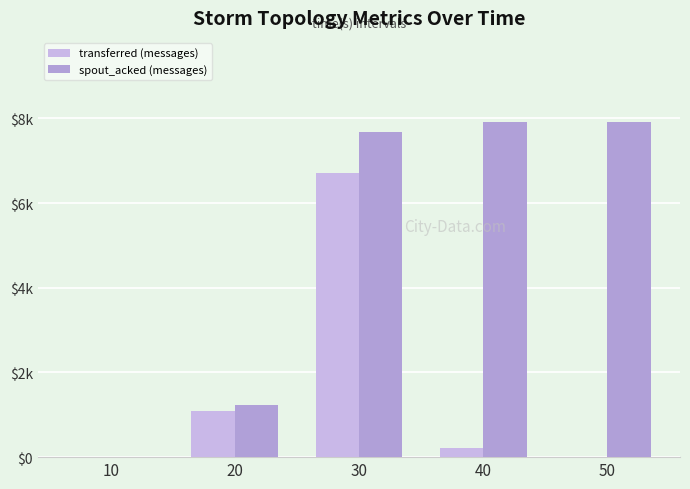

The transferred (messages) series shows 86 at 40. True or false?

False